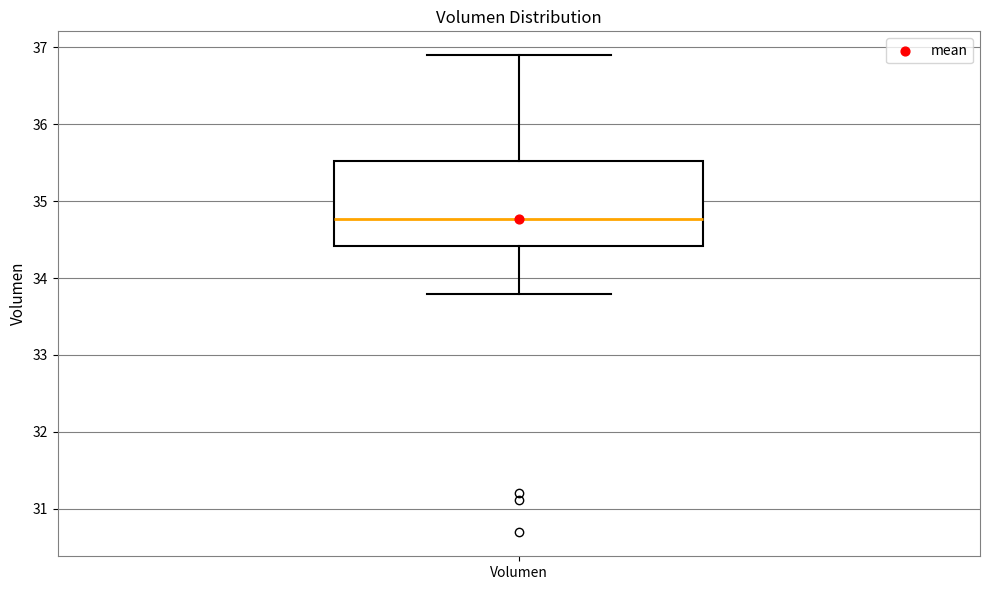

Read this box plot against the y-axis: the position of the median line, the range covered by the box, and the ends of both whiskers. The values are not printed on the chart, so give them approximately, as read against the axis.

median 34.8, box 34.4 to 35.5, whiskers 33.8 to 36.9